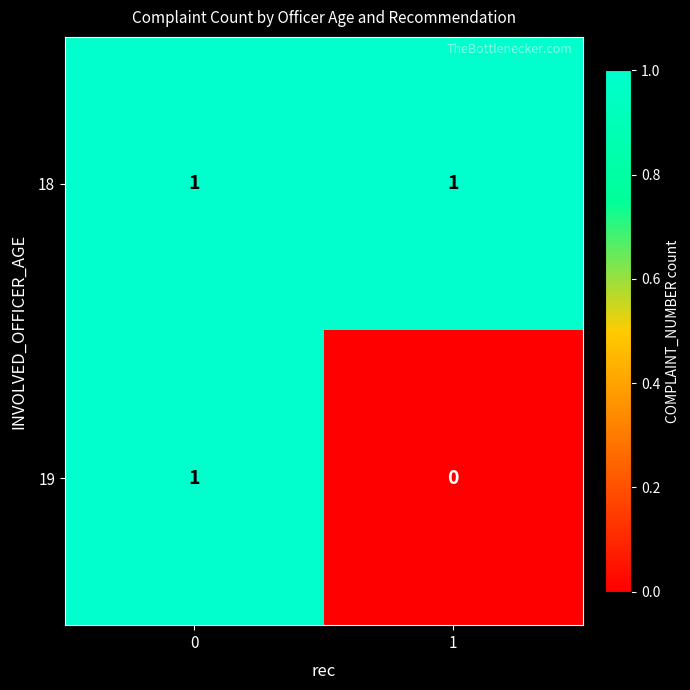

Is the value of 19 at 1 greater than the value of 18 at 0?

No